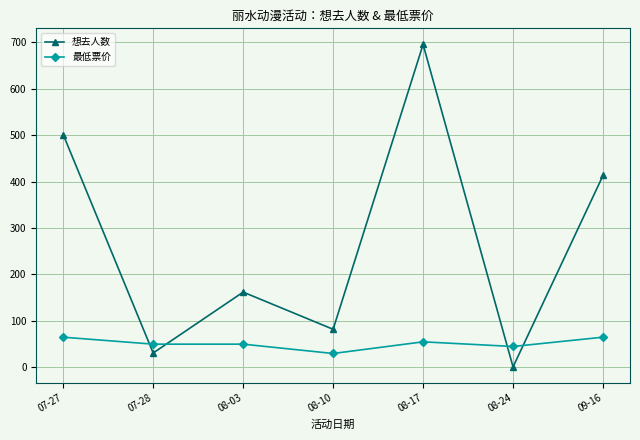

Reading right to left, what are all the values shown in this chart?

想去人数: 413.0	1.0	695.0	82.0	162.0	31.0	501.0
最低票价: 65.0	45.0	55.0	29.9	50.0	50.0	65.0